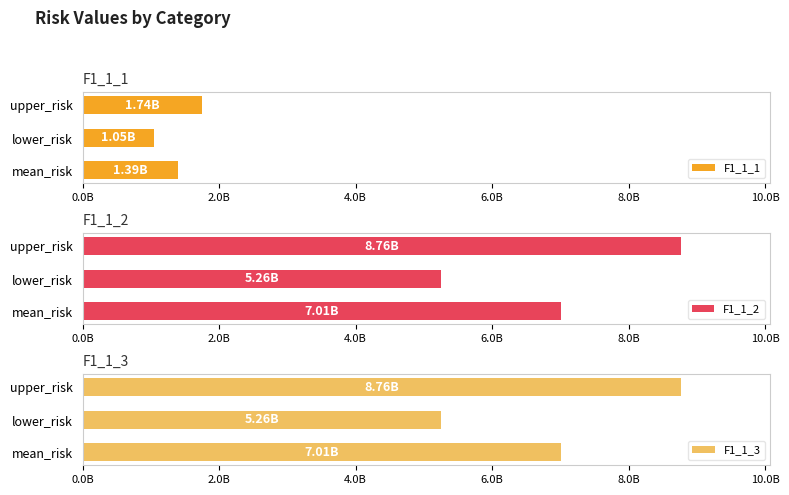

At which label does F1_1_1 reach its peak?

upper_risk